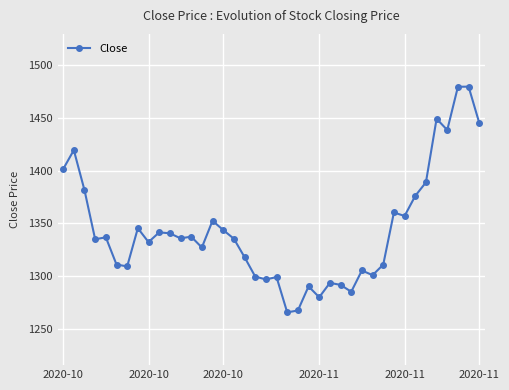

True or false: the data has more than 2 interior local peaks.

True